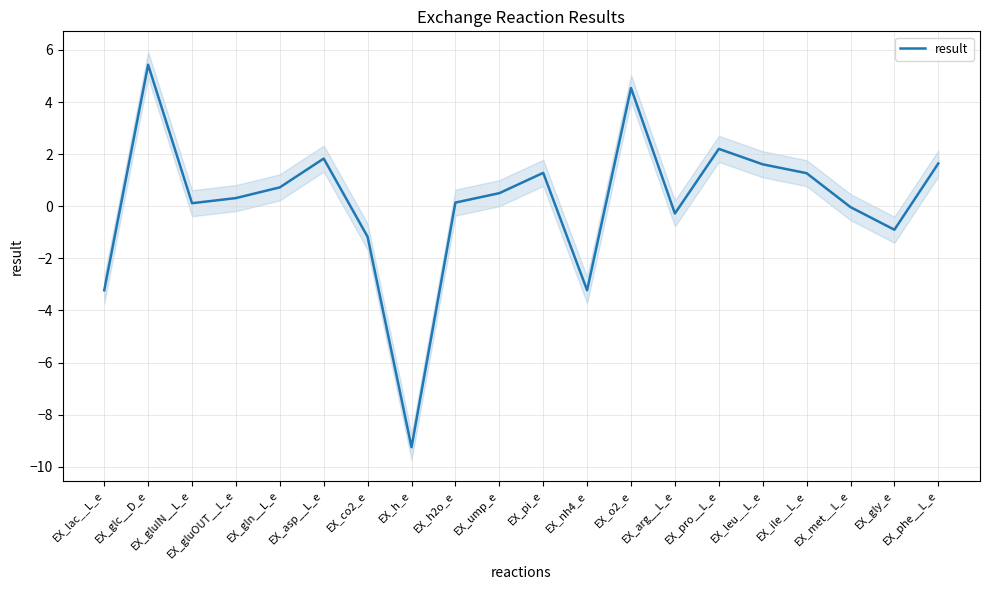

What position from the left is EX_o2_e?

13